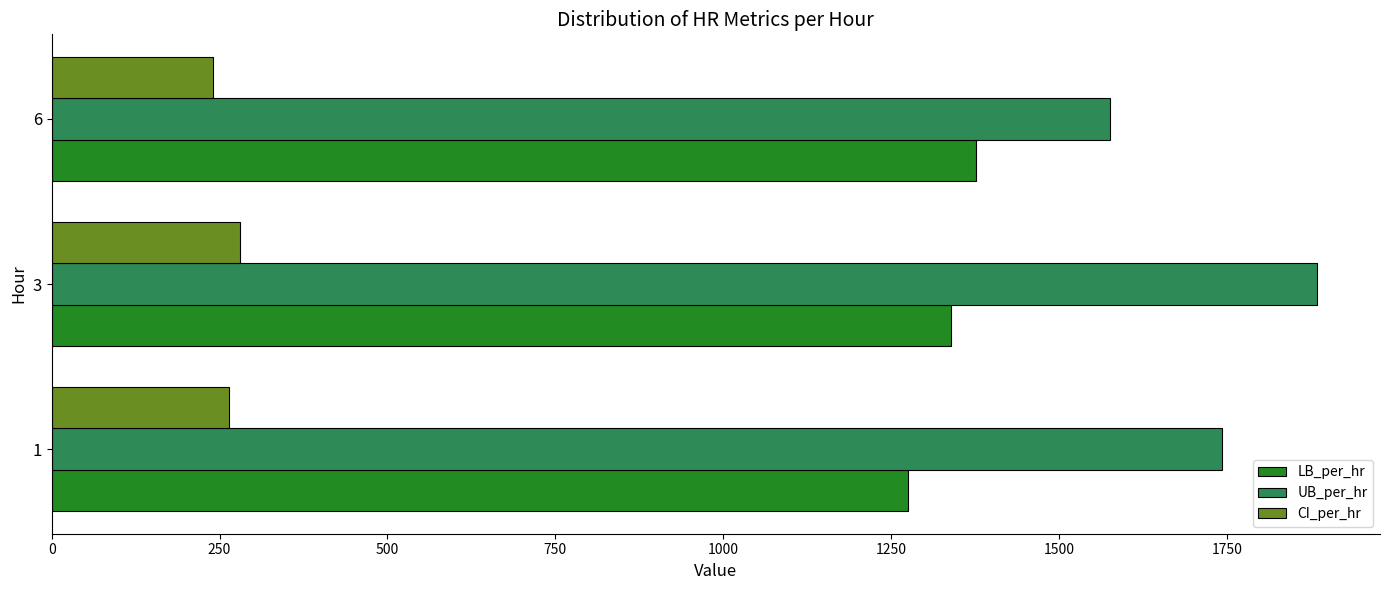

The value of CI_per_hr at 1 is 263.9. True or false?

True